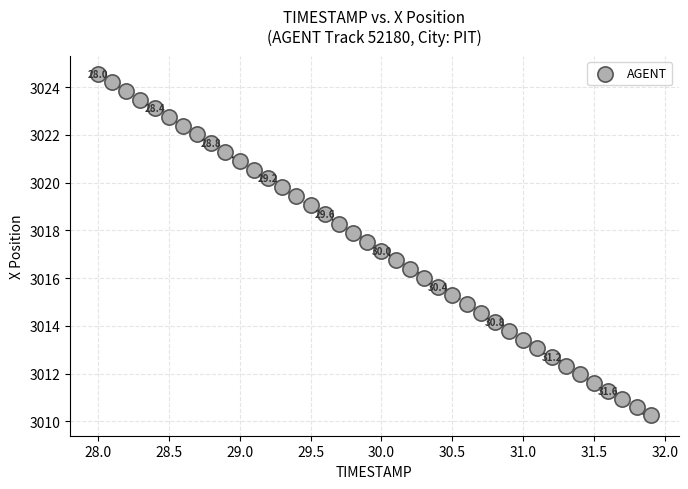

What is the range of Y values (max minus min)?

14.3